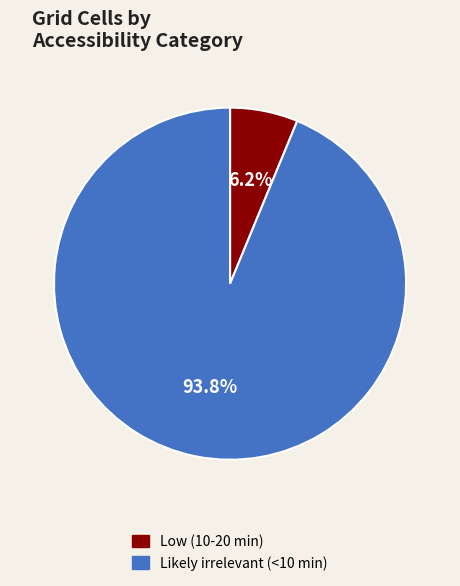

True or false: Low (10-20 min) accounts for 13% of the total.

False